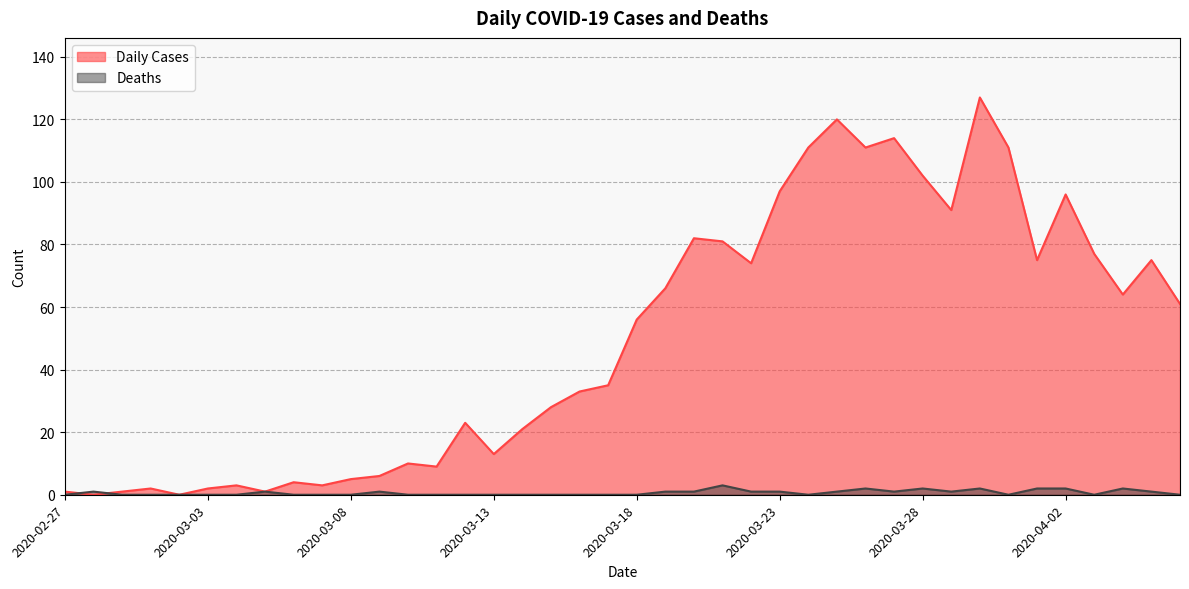

What is the average value of the Daily Cases series?

50